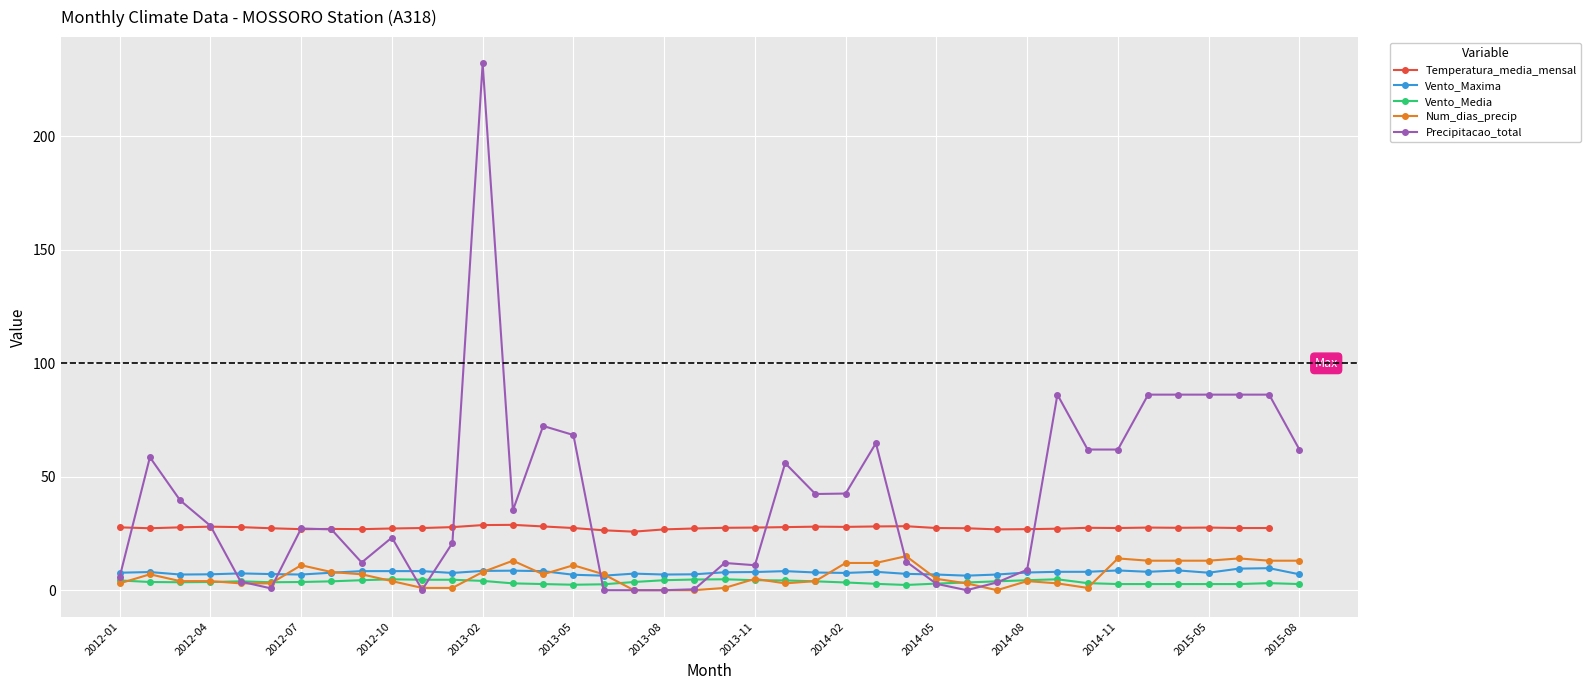

True or false: Num_dias_precip has more than 2 points higher than both neighbors.

True